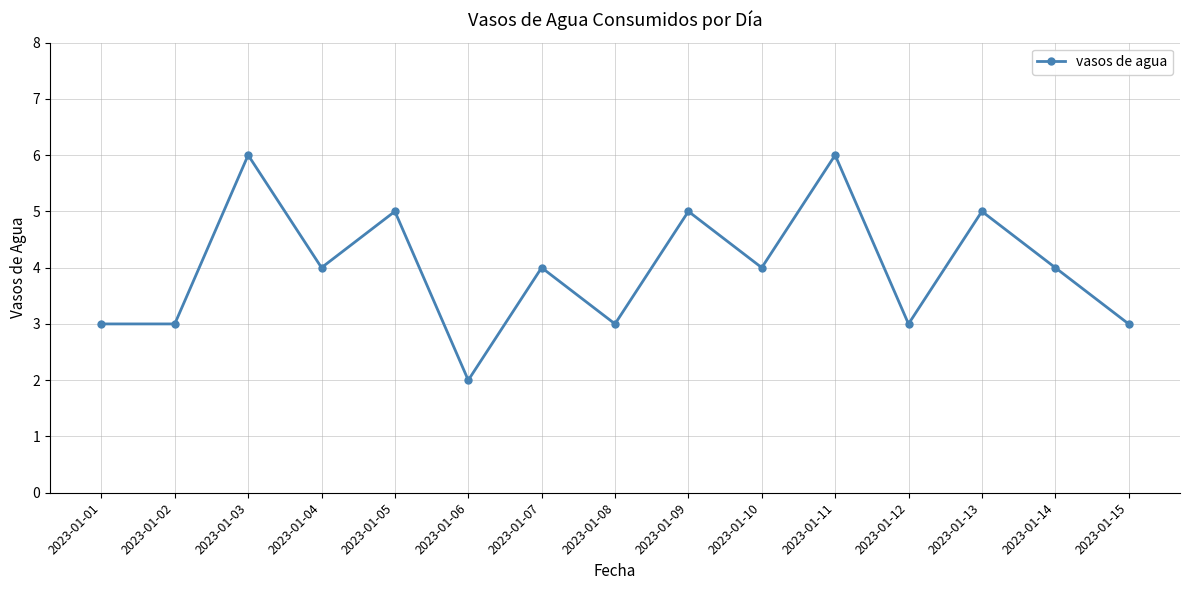

True or false: the data has more than 0 interior local peaks.

True